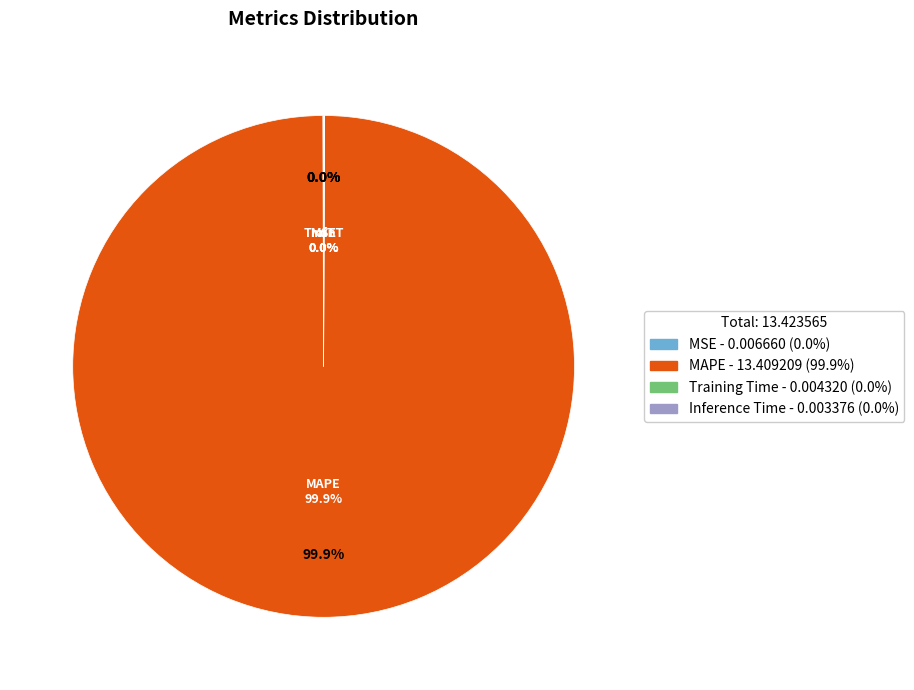

Rank the categories by value from highest to lowest.

MAPE, MSE, Training Time, Inference Time